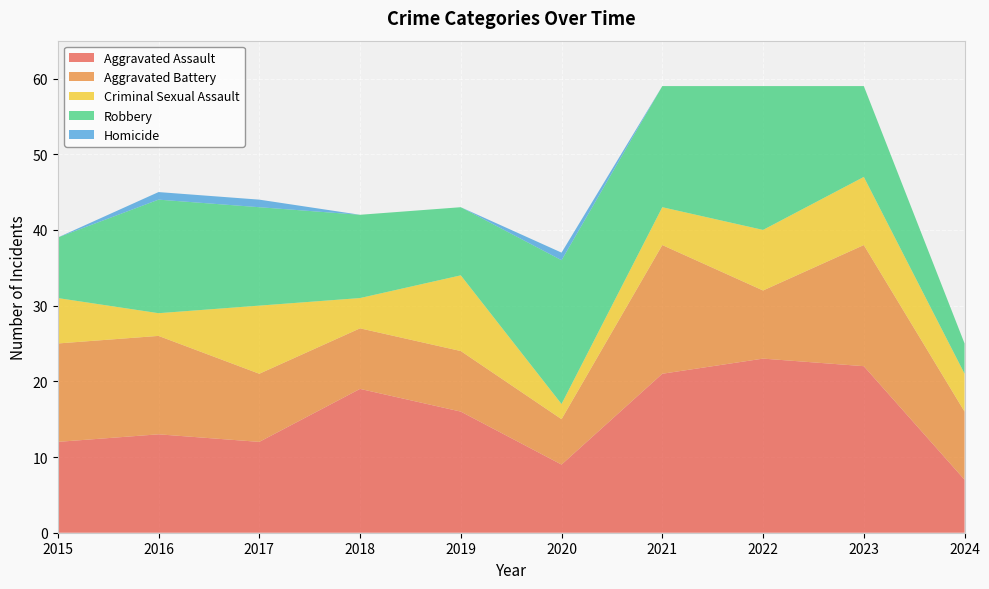

Reading left to right, extract all data points from this chart.

Aggravated Assault: 2015=12	2016=13	2017=12	2018=19	2019=16	2020=9	2021=21	2022=23	2023=22	2024=7
Aggravated Battery: 2015=13	2016=13	2017=9	2018=8	2019=8	2020=6	2021=17	2022=9	2023=16	2024=9
Criminal Sexual Assault: 2015=6	2016=3	2017=9	2018=4	2019=10	2020=2	2021=5	2022=8	2023=9	2024=5
Robbery: 2015=8	2016=15	2017=13	2018=11	2019=9	2020=19	2021=16	2022=19	2023=12	2024=4
Homicide: 2015=0	2016=1	2017=1	2018=0	2019=0	2020=1	2021=0	2022=0	2023=0	2024=0